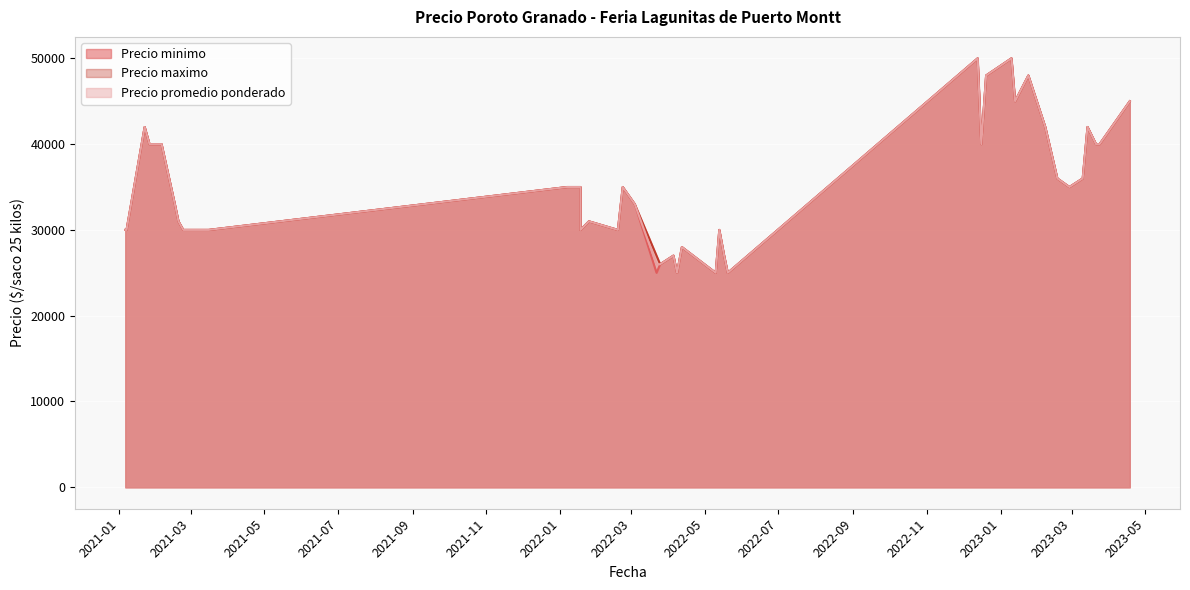

At 2022-05-17, list the series in order from smallest to largest.

Precio minimo, Precio maximo, Precio promedio ponderado